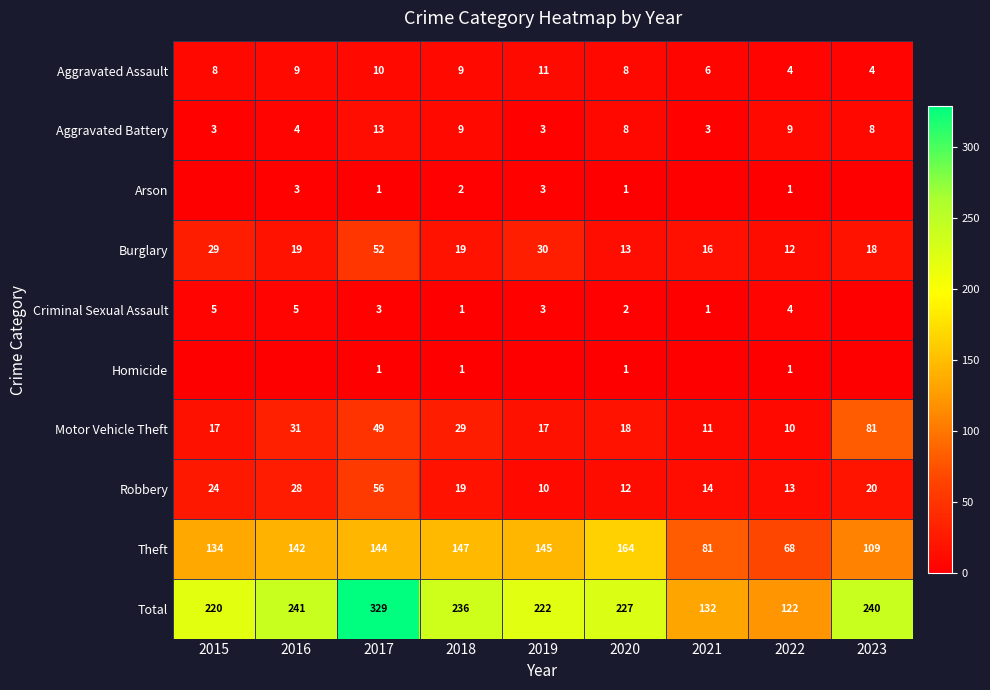

The Aggravated Battery series shows 5 at 2017. True or false?

False